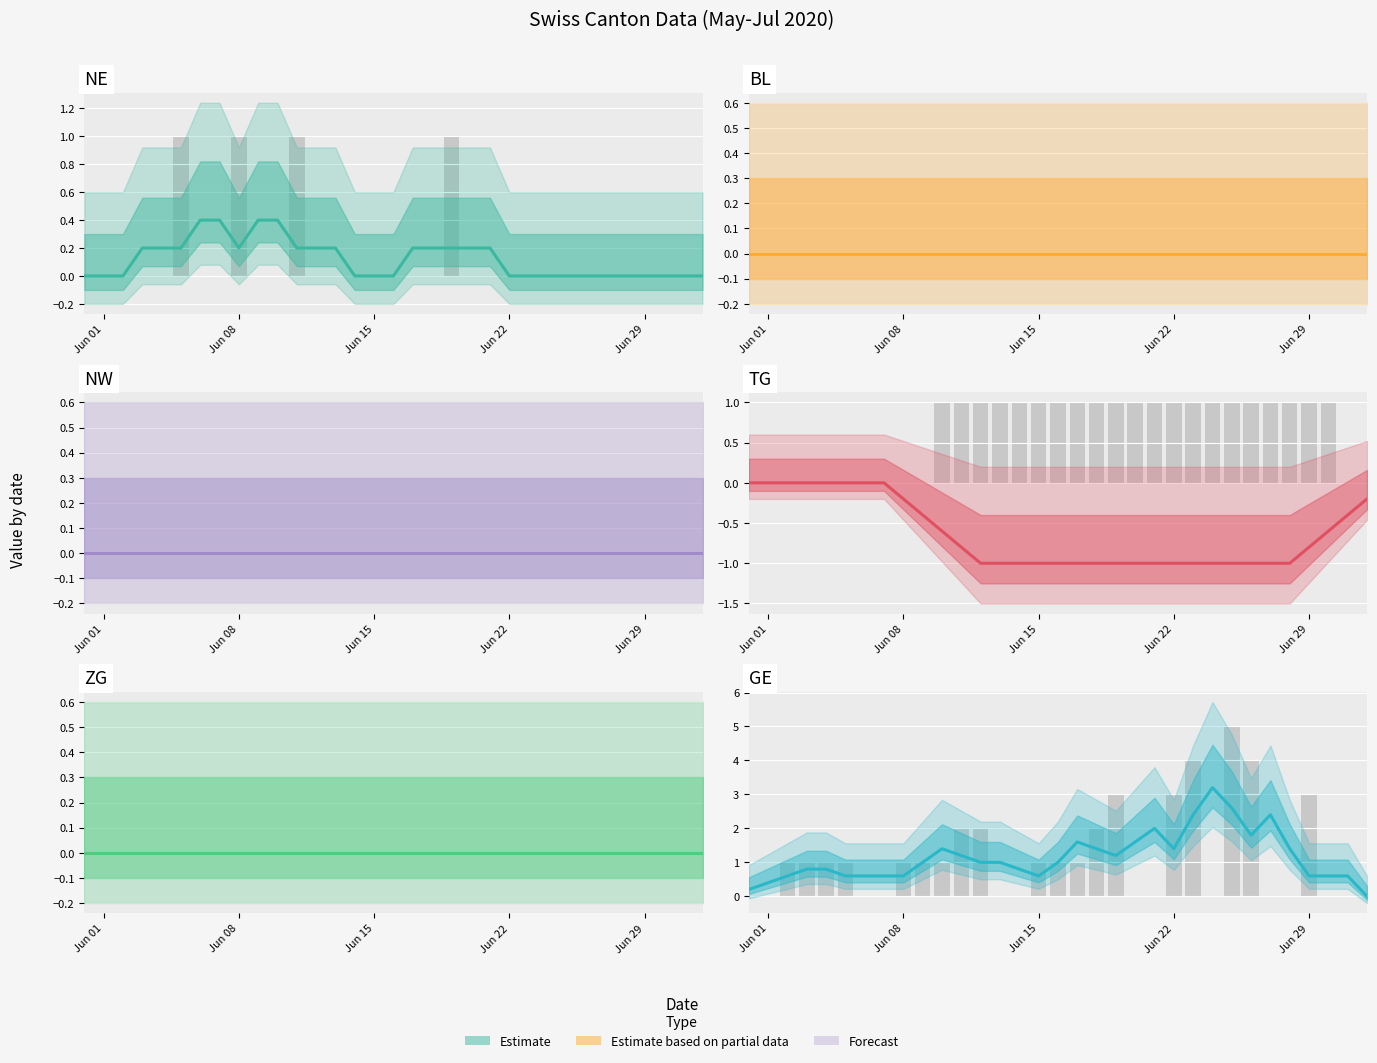

How many categories are shown in the chart?

33